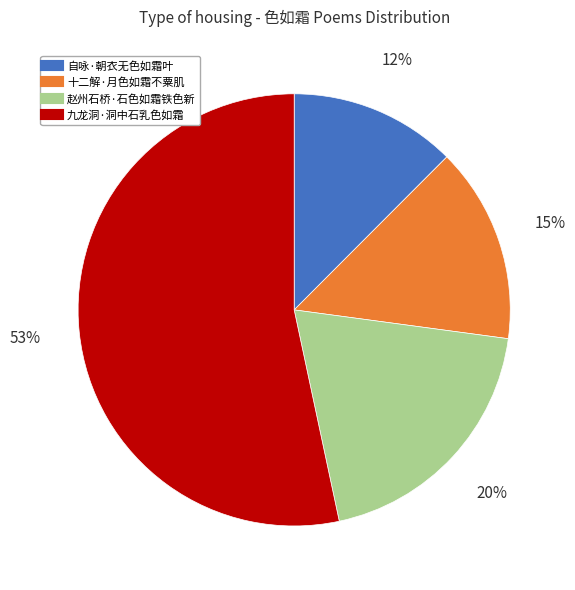

Is the sum of 九龙洞·洞中石乳色如霜 and 十二解·月色如霜不粟肌 greater than half?

Yes